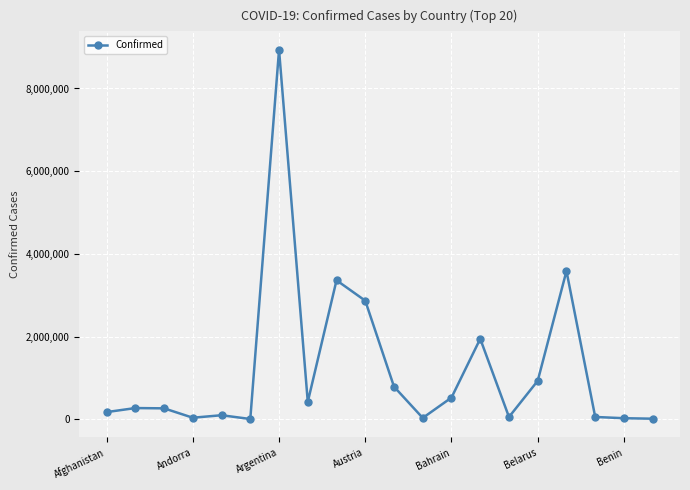

Does the chart display data point markers on the line(s)?

Yes